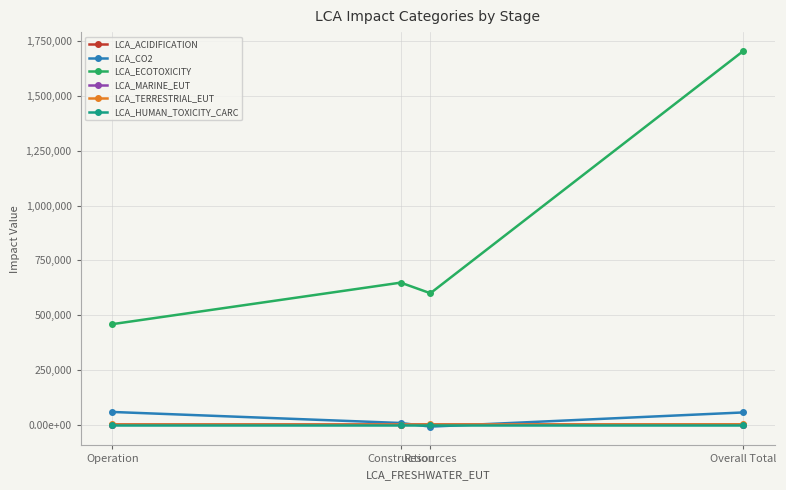

What is the difference between the highest and lowest values at Construction?

648308.8